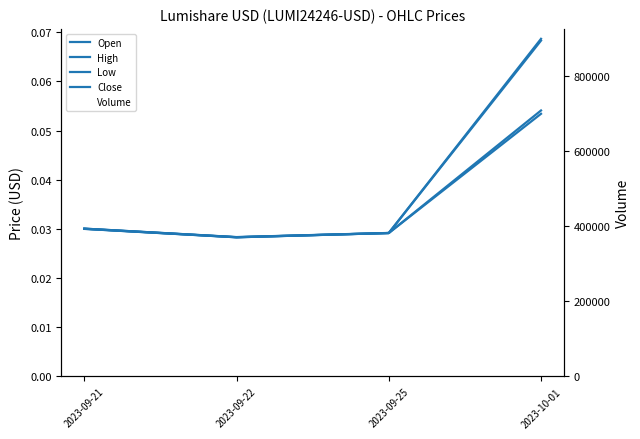

What are all the series names shown in the legend?

Open, High, Low, Close, Volume